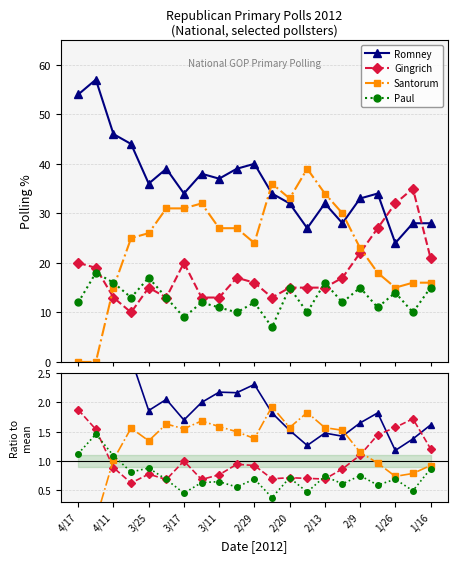

What are all the series names shown in the legend?

Romney, Gingrich, Santorum, Paul